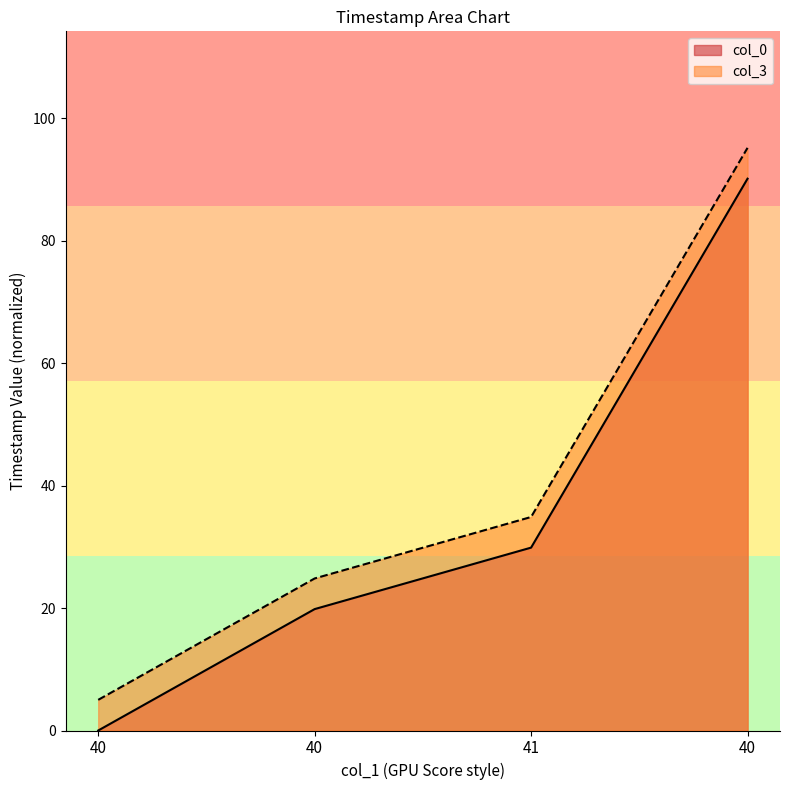

Reading left to right, list all the values displayed in this chart.

col_0: 40=0.0	40=19.8	41=29.9	40=90.1
col_3: 40=5.0	40=24.8	41=34.9	40=95.1